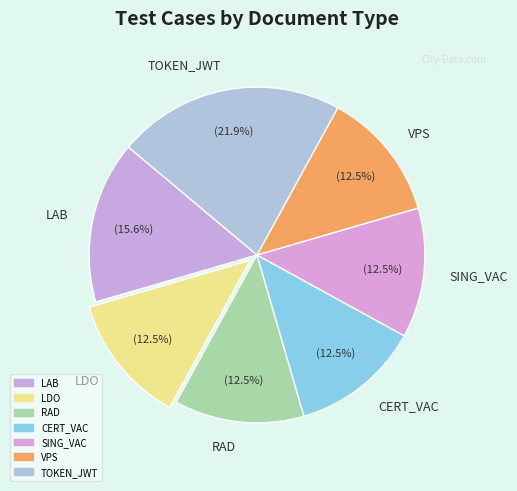

The TOKEN_JWT slice represents 27% of the pie. True or false?

False